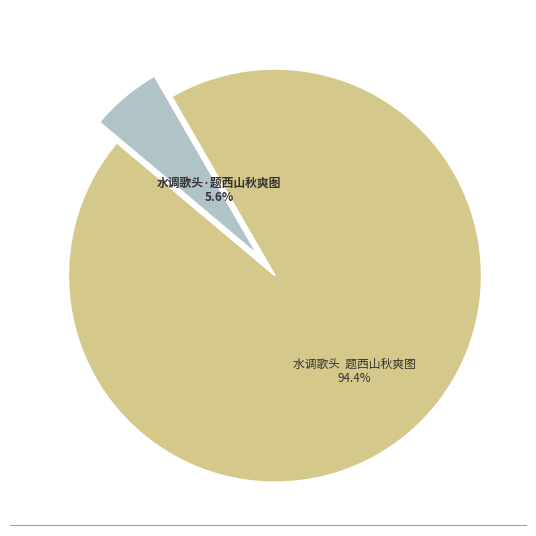

To the nearest percent, what is the difference between the largest and smallest slice percentages?

89%